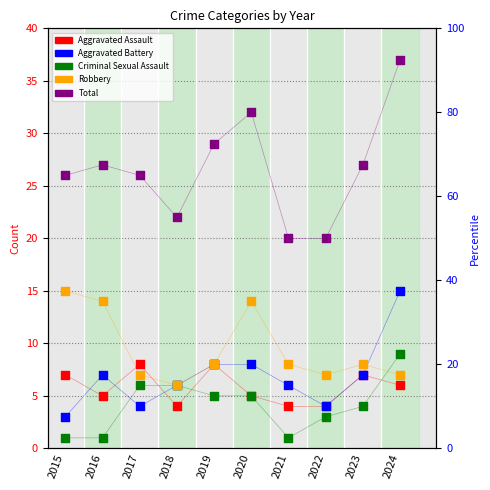

Which series has the largest Y range (max minus min)?

Total